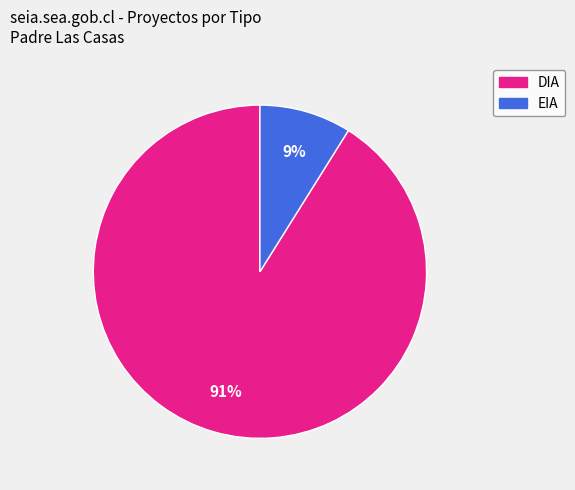

Rank the categories by value from highest to lowest.

DIA, EIA